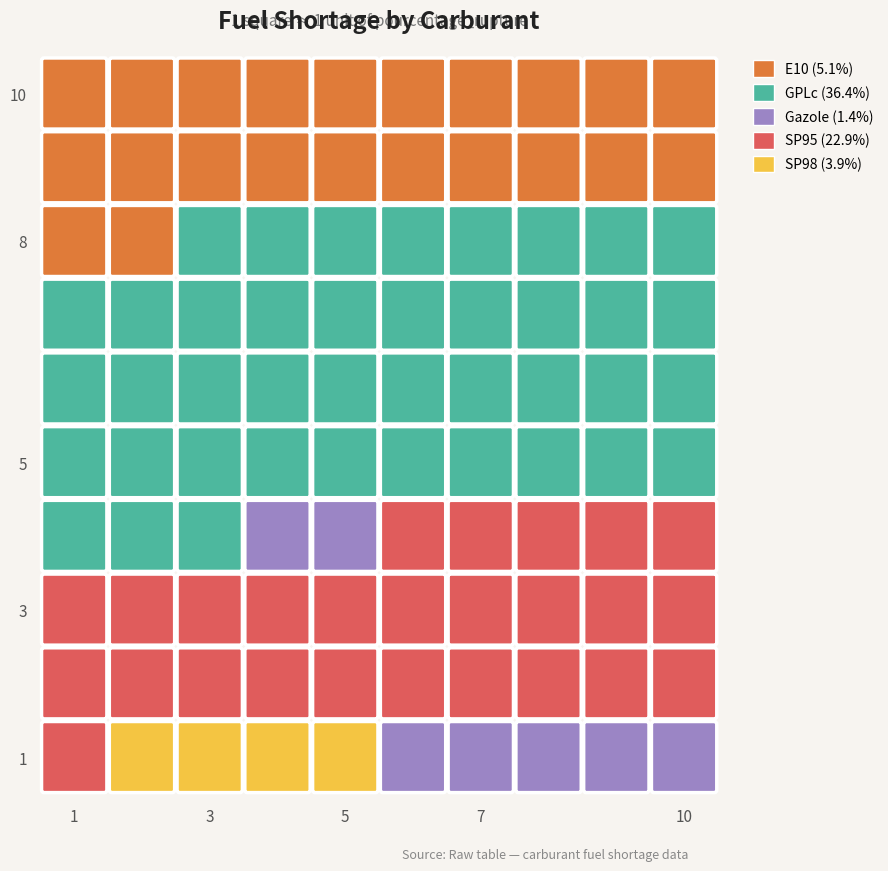

What is the average value of the nombre_stations series?

7341.6